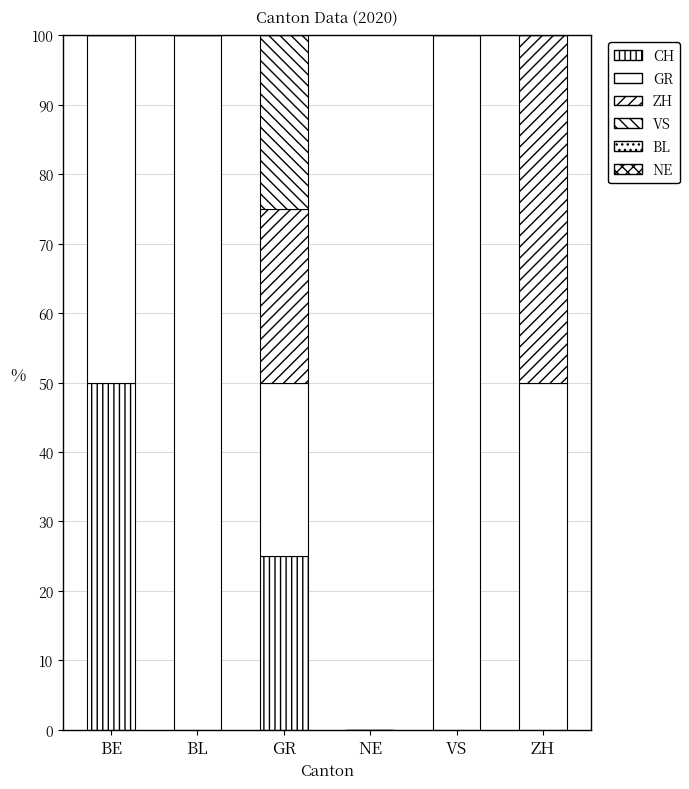

Count the number of data series in this chart.

4